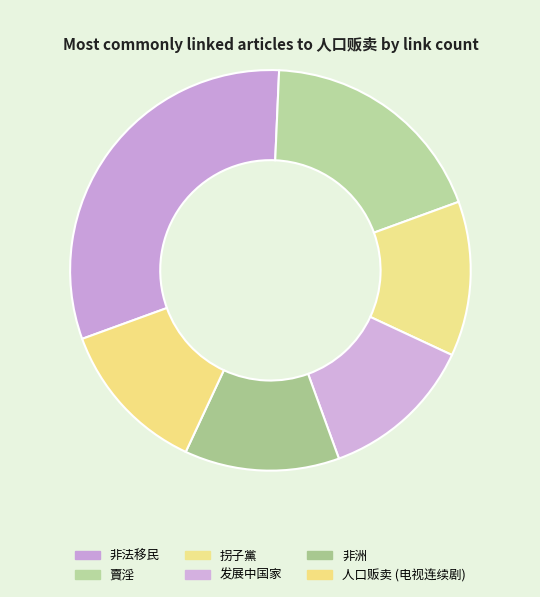

What is the change in value from 非法移民 to 賣淫?

-2